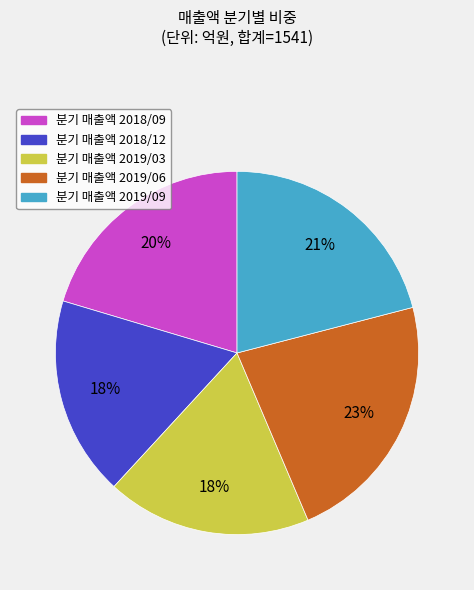

How many slices are in this pie chart?

5